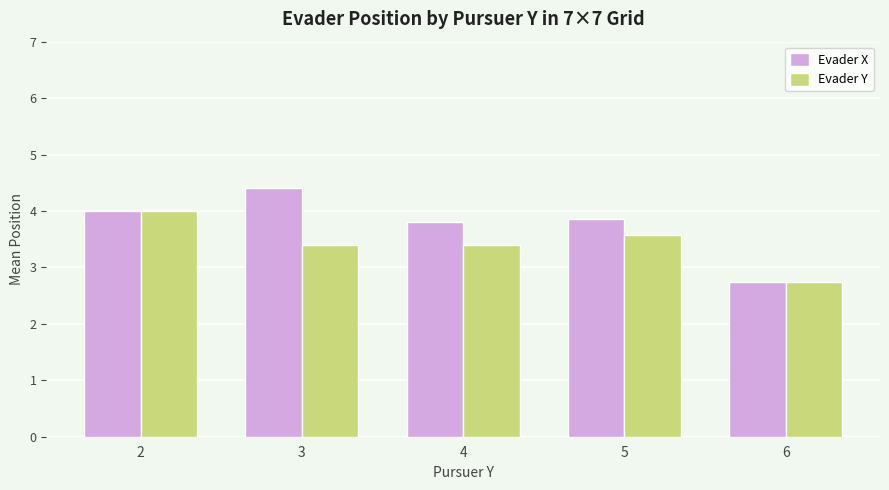

What is the sum of the Evader Y values at 3 and 4?

6.8